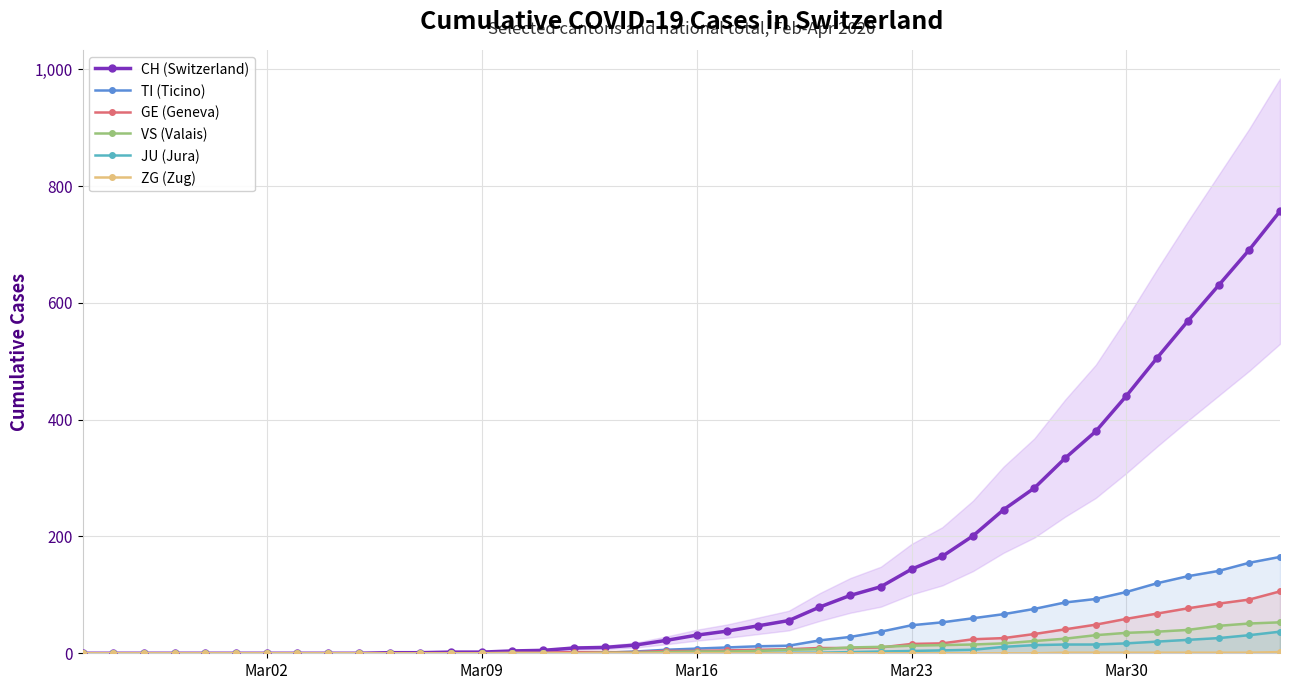

True or false: CH (Switzerland) and GE (Geneva) cross at least once.

False